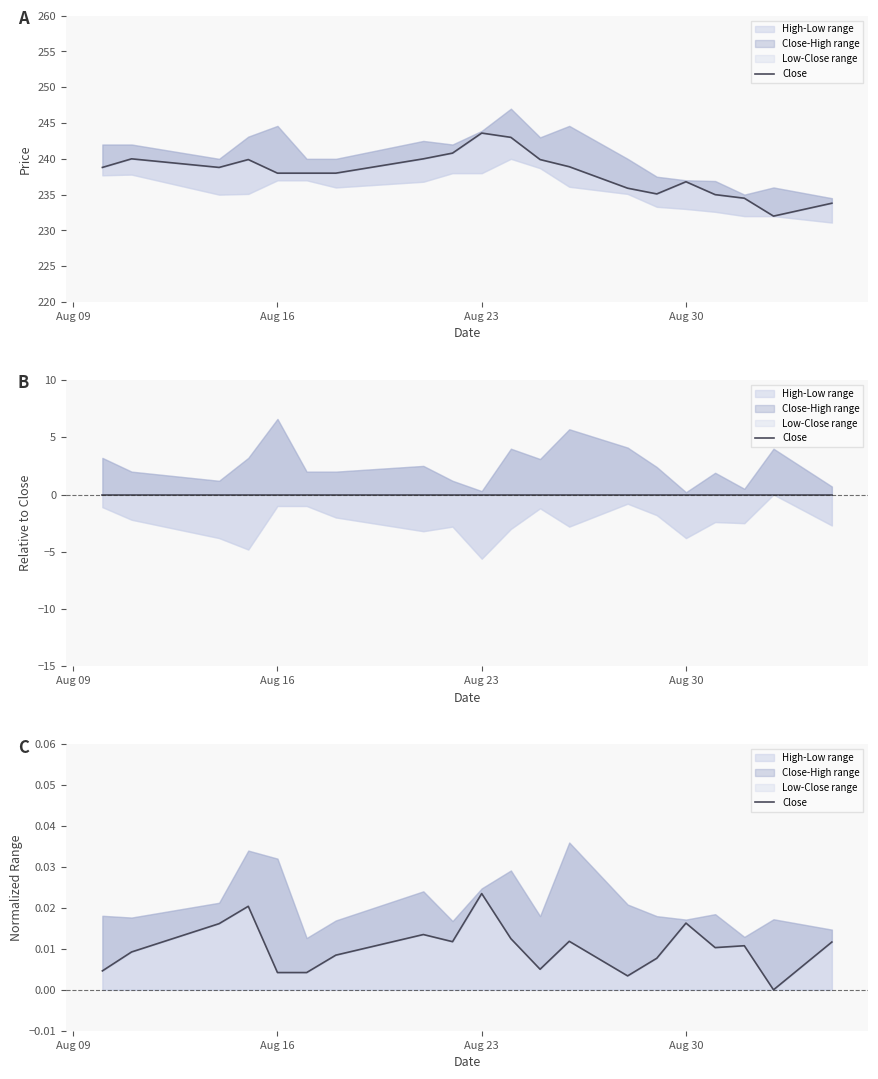

True or false: there are more than 0 points higher than both neighbors.

True